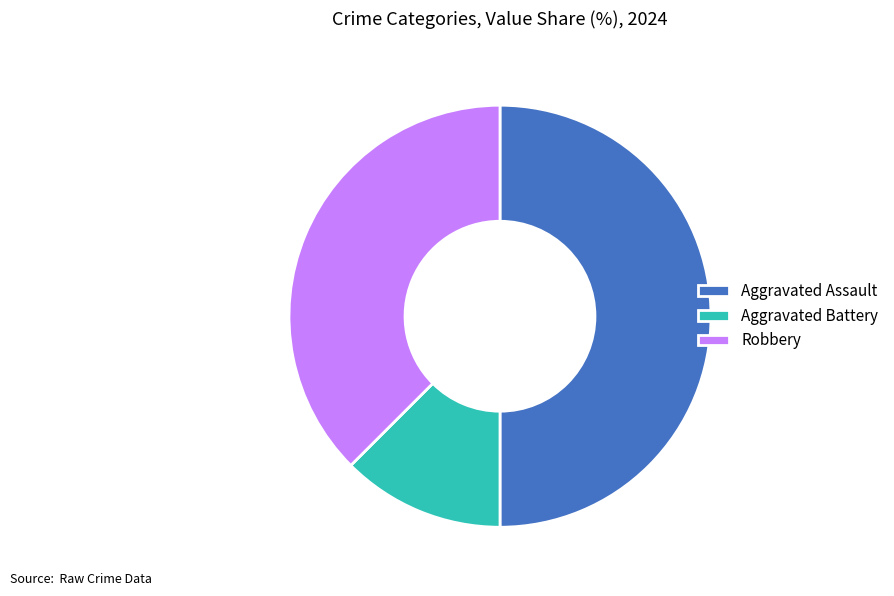

Which category has the smallest portion of the pie?

Aggravated Battery